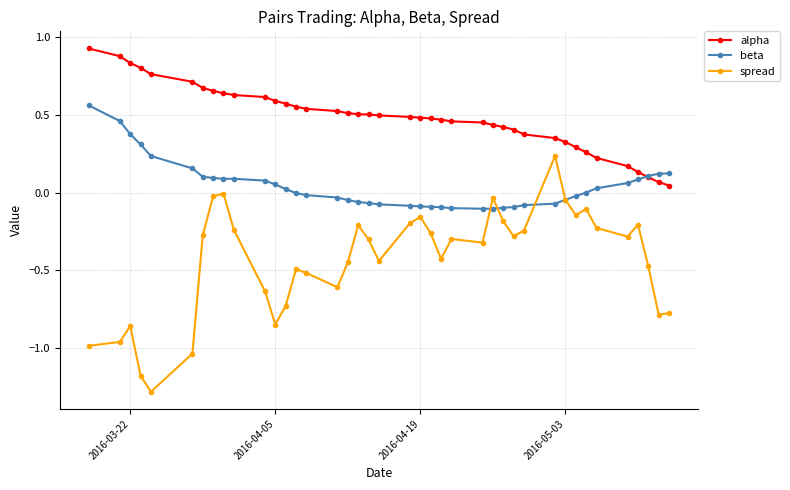

Which series has the largest range (max minus min)?

spread